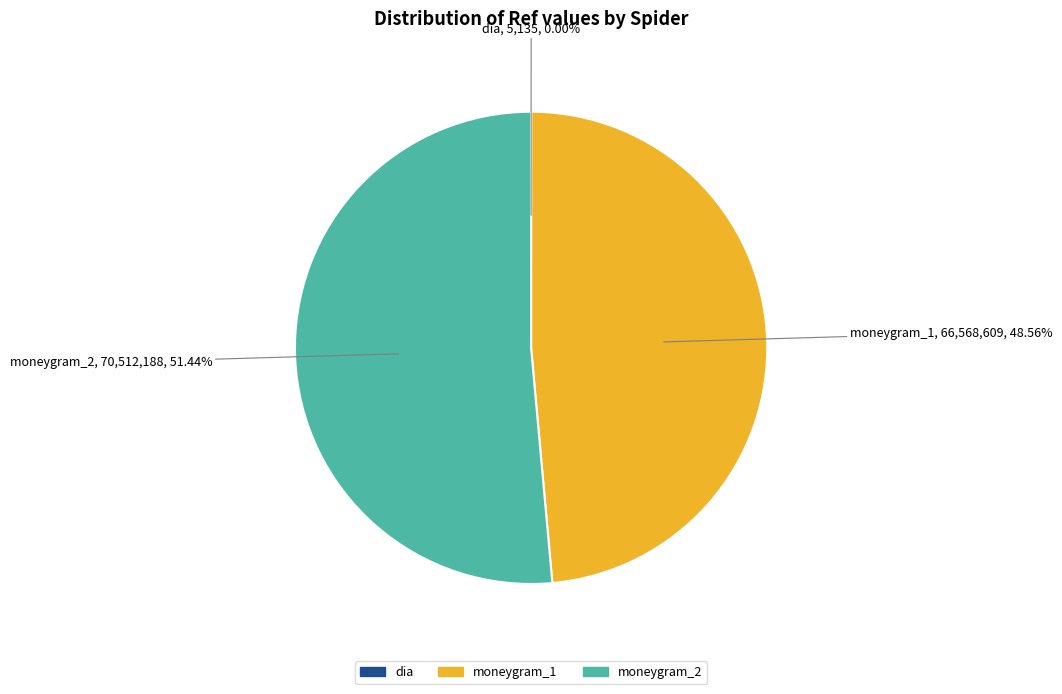

Is there any slice that represents more than half of the pie?

Yes